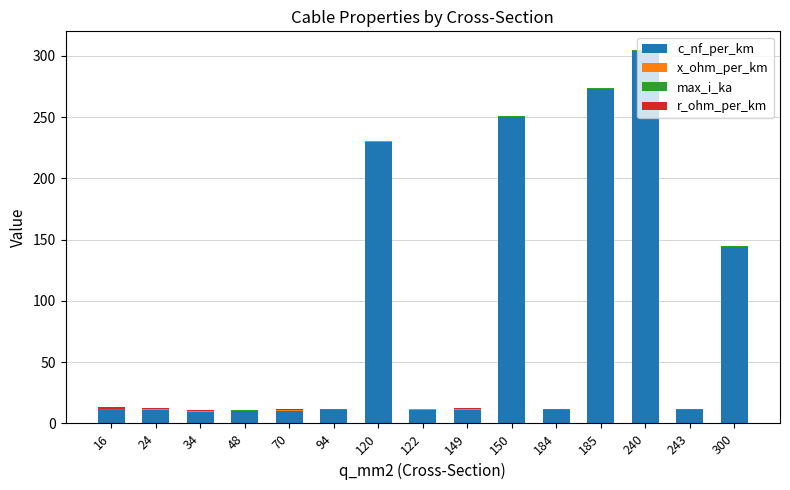

At which category is the sum across all series the highest?

240